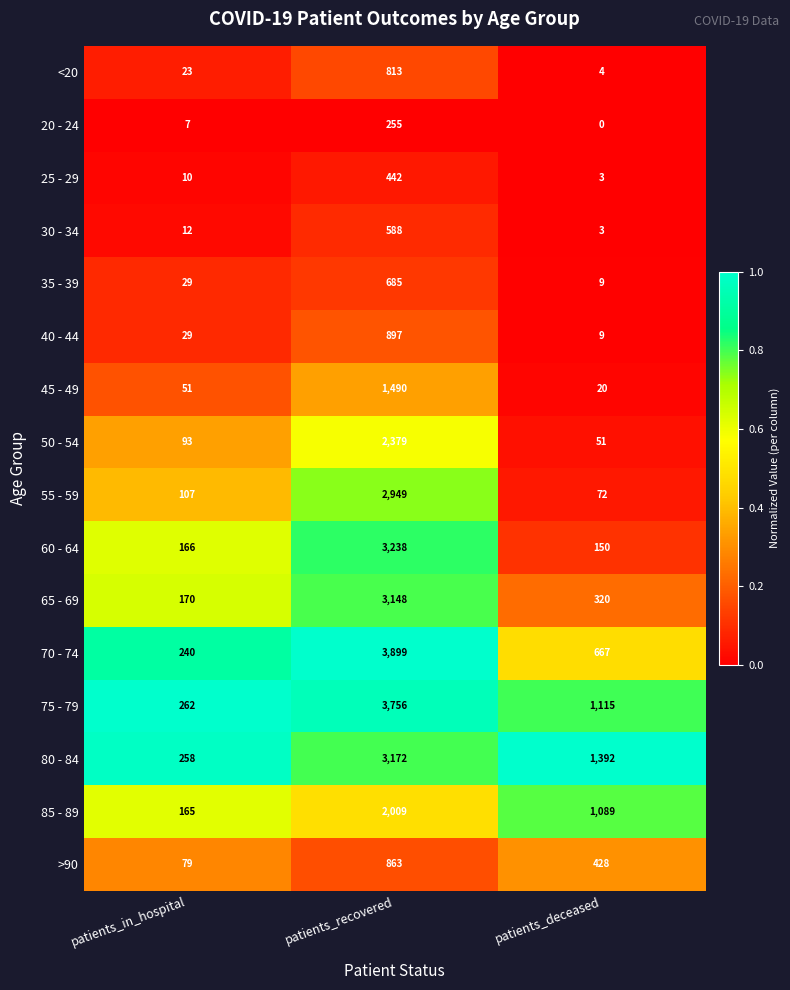

What is the minimum value for 35 - 39?

9